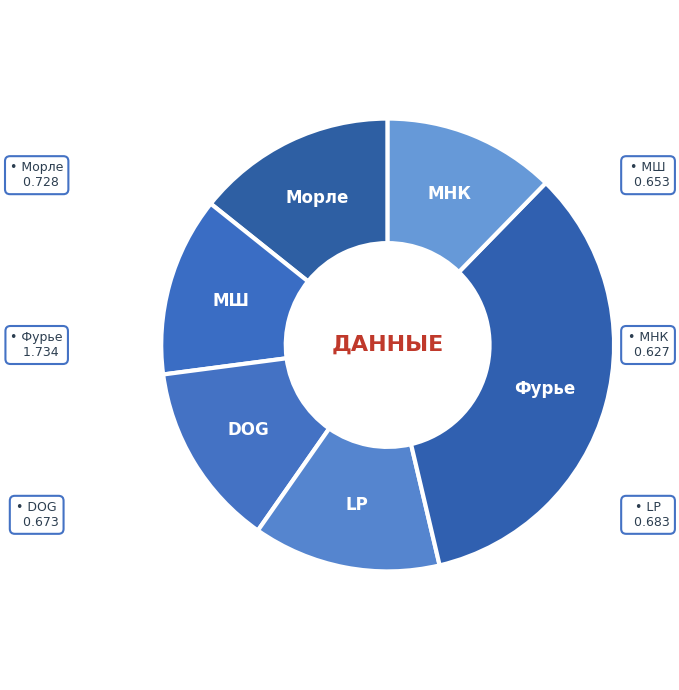

Do Фурье and Морле together represent more than half of the pie?

No